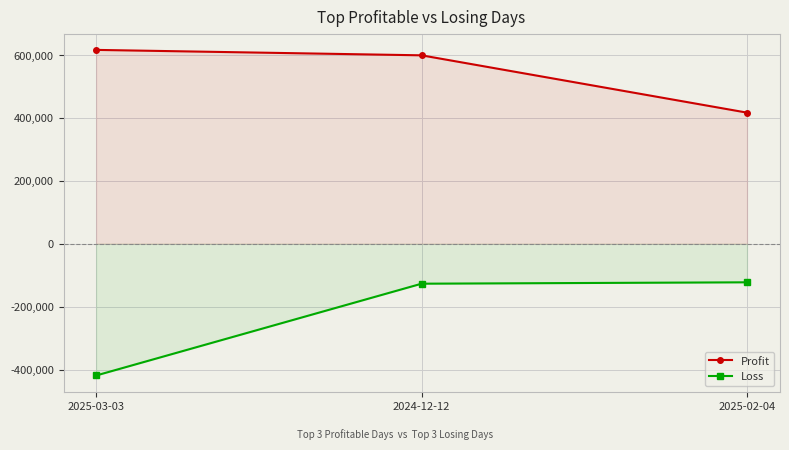

What is the greatest value displayed?

616413.0